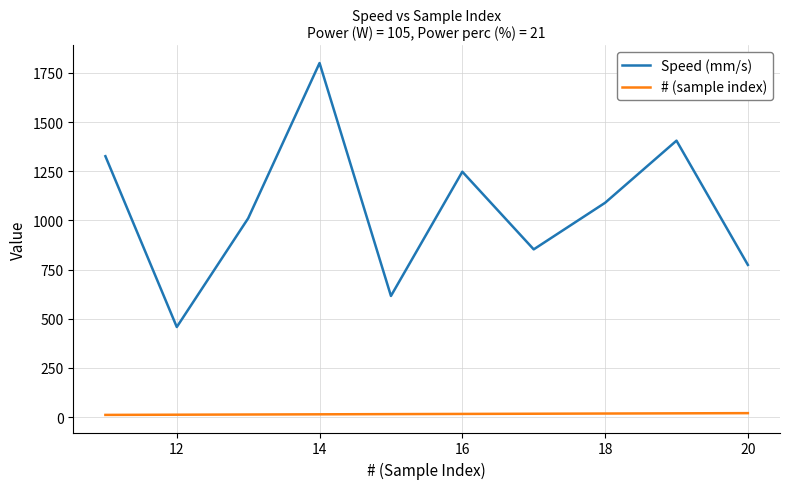

List the series in order of their peak value, highest first.

Speed (mm/s), # (sample index)